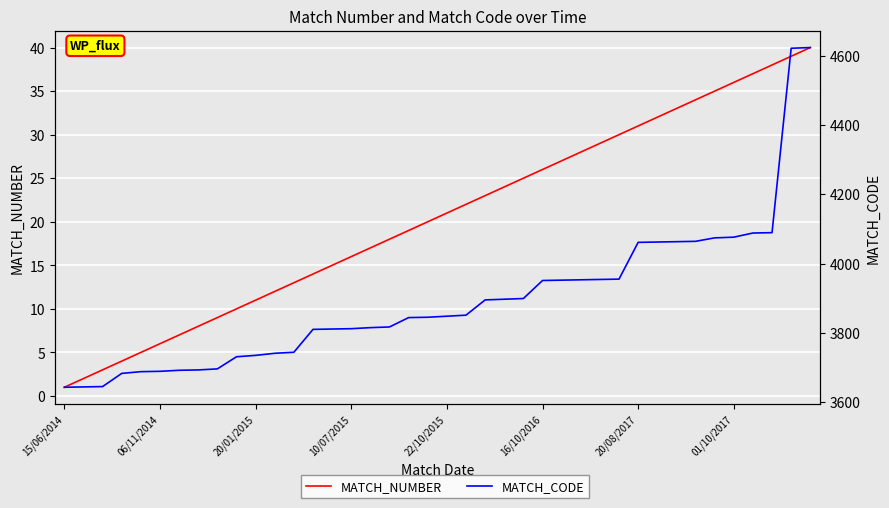

True or false: MATCH_CODE and MATCH_NUMBER intersect in this chart.

False